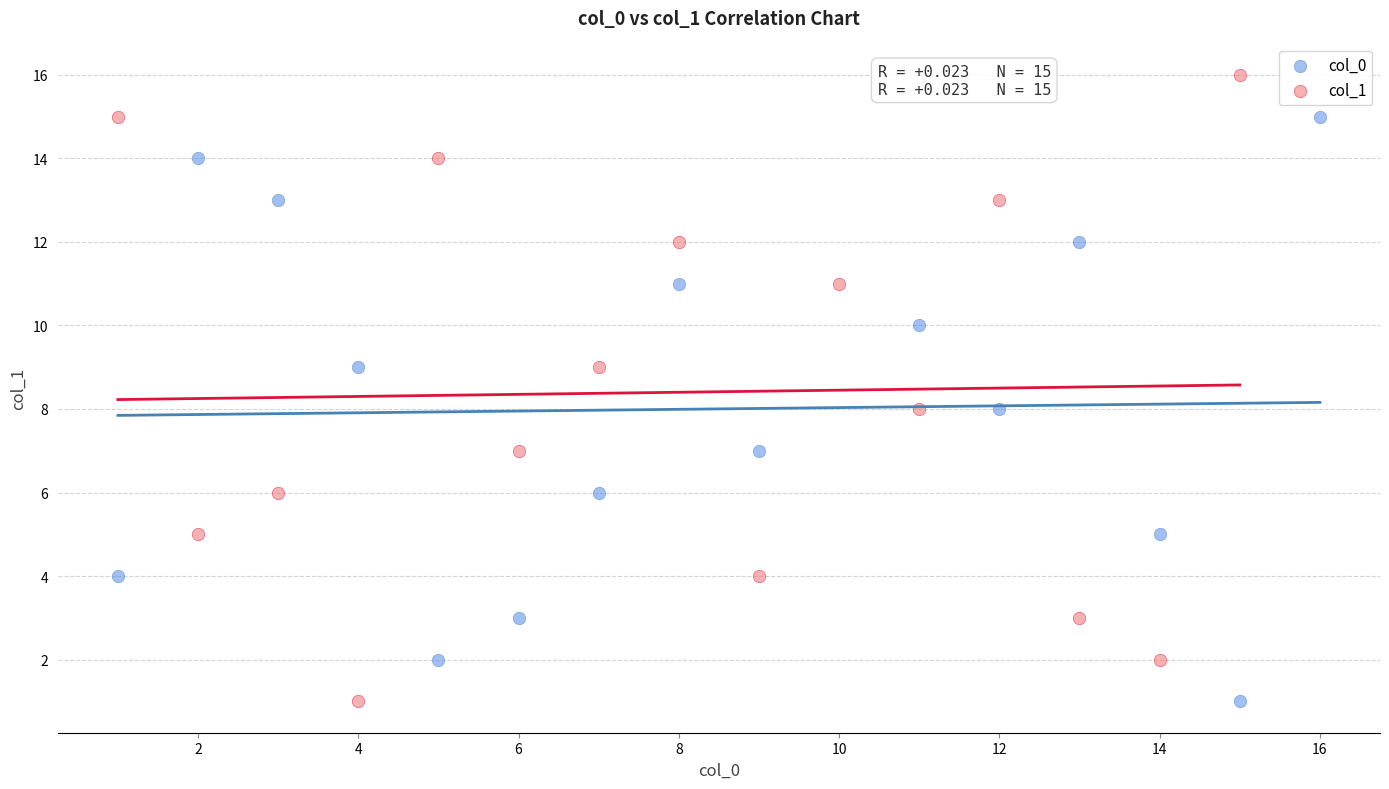

Which series has the largest Y range (max minus min)?

col_1